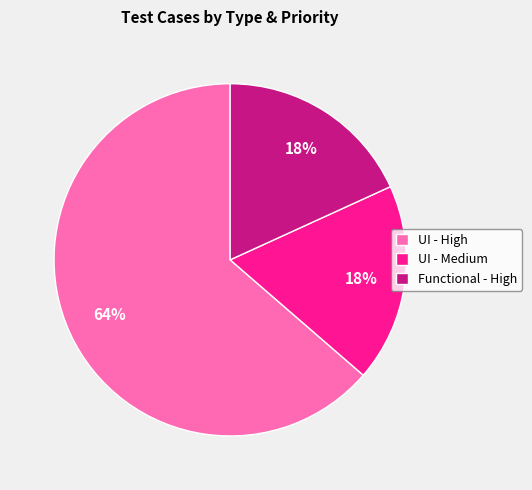

Which category accounts for the majority?

UI - High